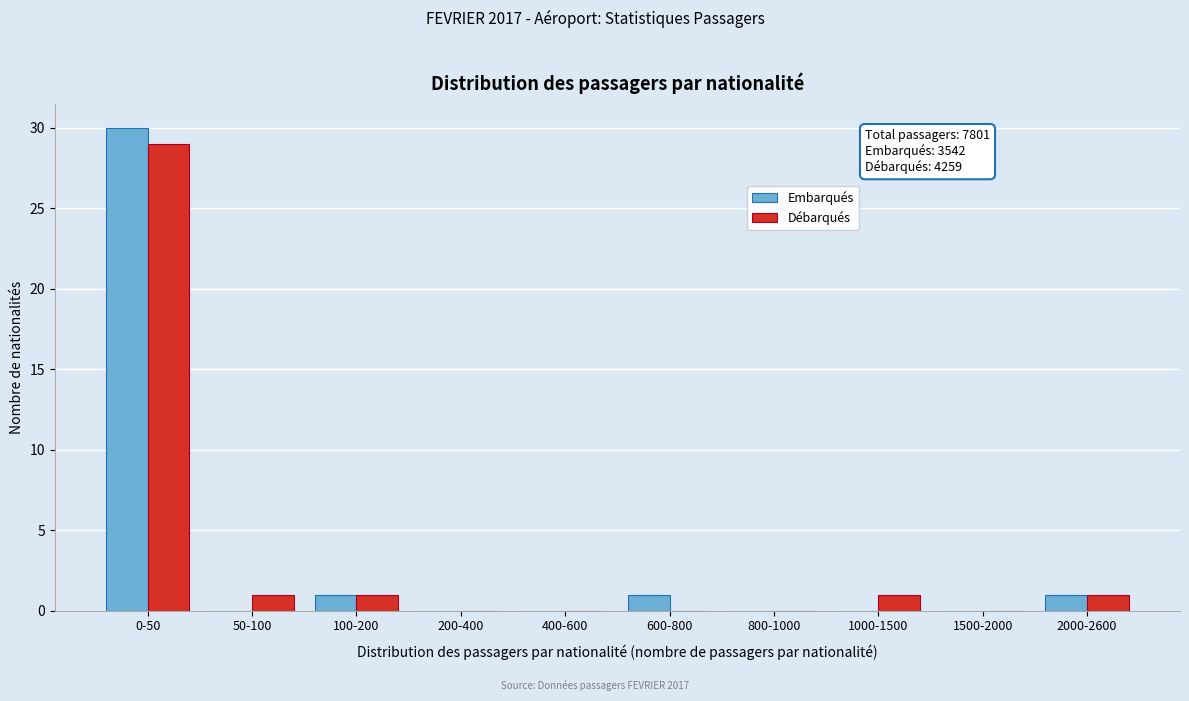

Reading left to right, list all the values displayed in this chart.

Embarqués: 0-50=30	50-100=0	100-200=1	200-400=0	400-600=0	600-800=1	800-1000=0	1000-1500=0	1500-2000=0	2000-2600=1
Débarqués: 0-50=29	50-100=1	100-200=1	200-400=0	400-600=0	600-800=0	800-1000=0	1000-1500=1	1500-2000=0	2000-2600=1